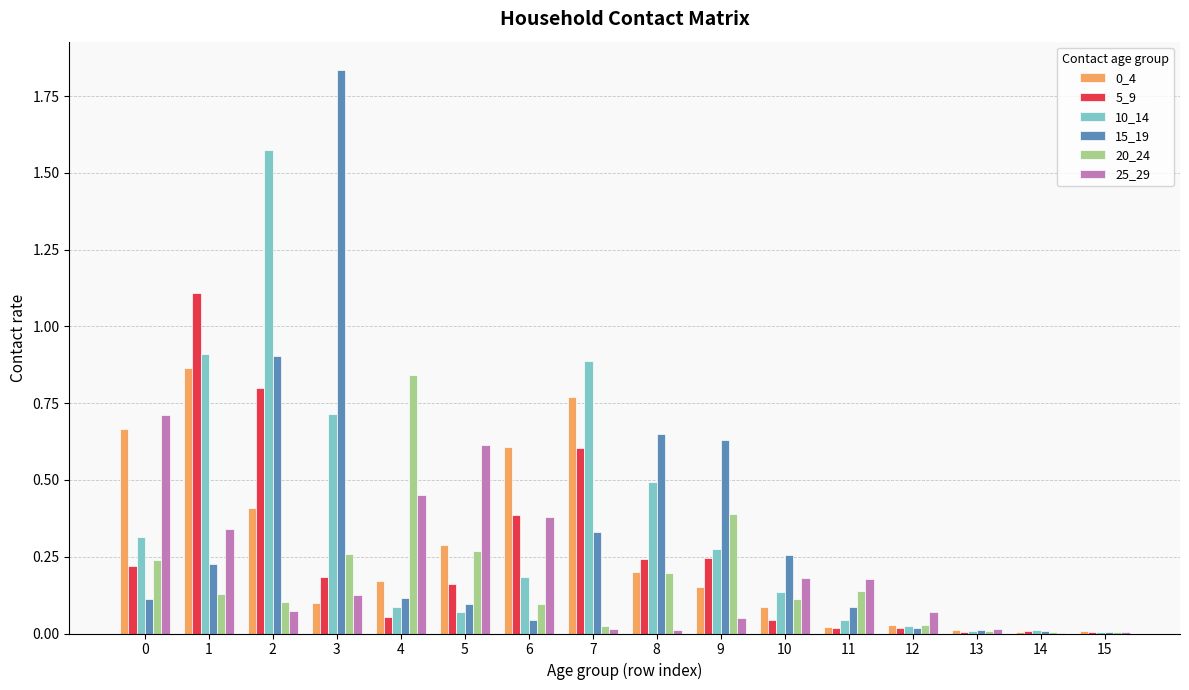

Does the chart contain stacked bars?

No